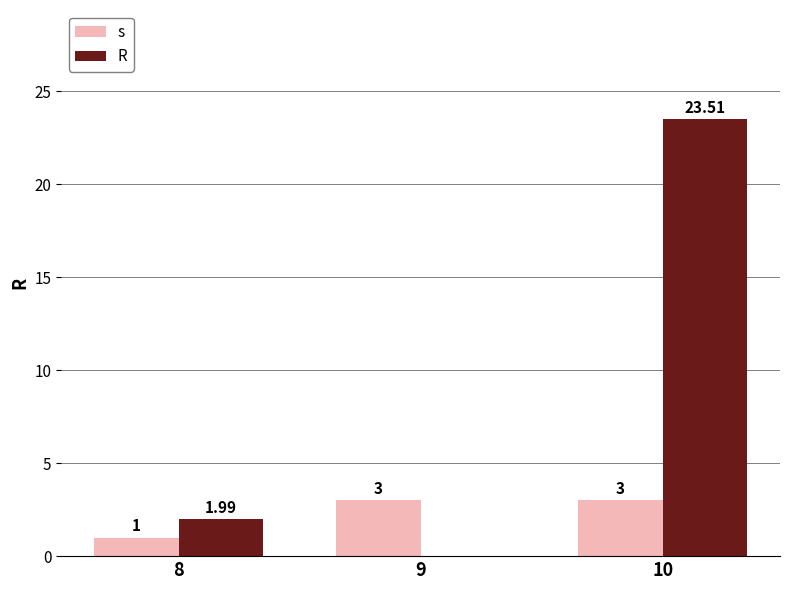

Does the chart contain stacked bars?

No